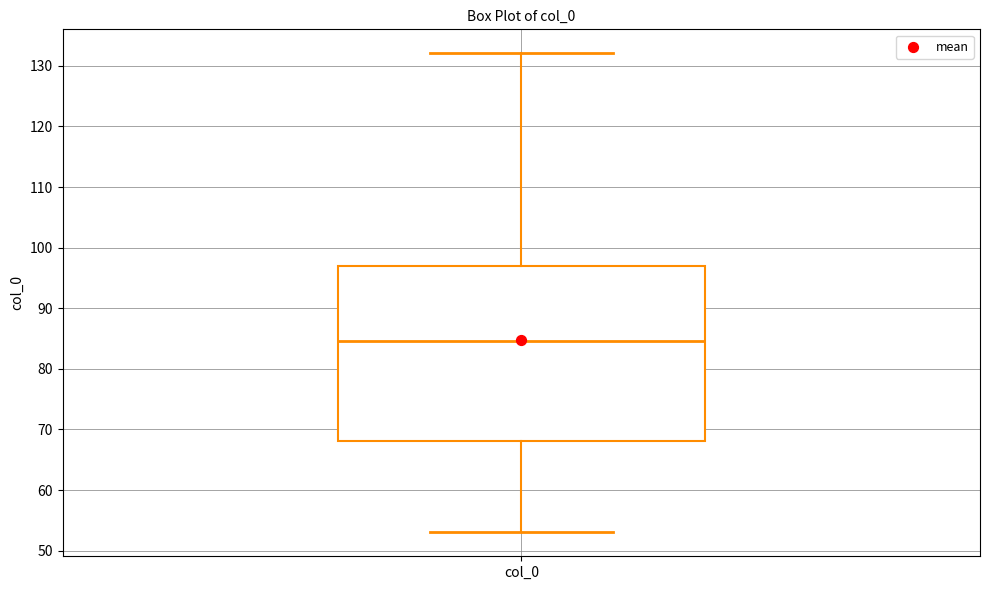

Where does the upper whisker of the box for col_0 end on the y-axis? The values are not printed on the chart, so give them approximately, as read against the axis.

132